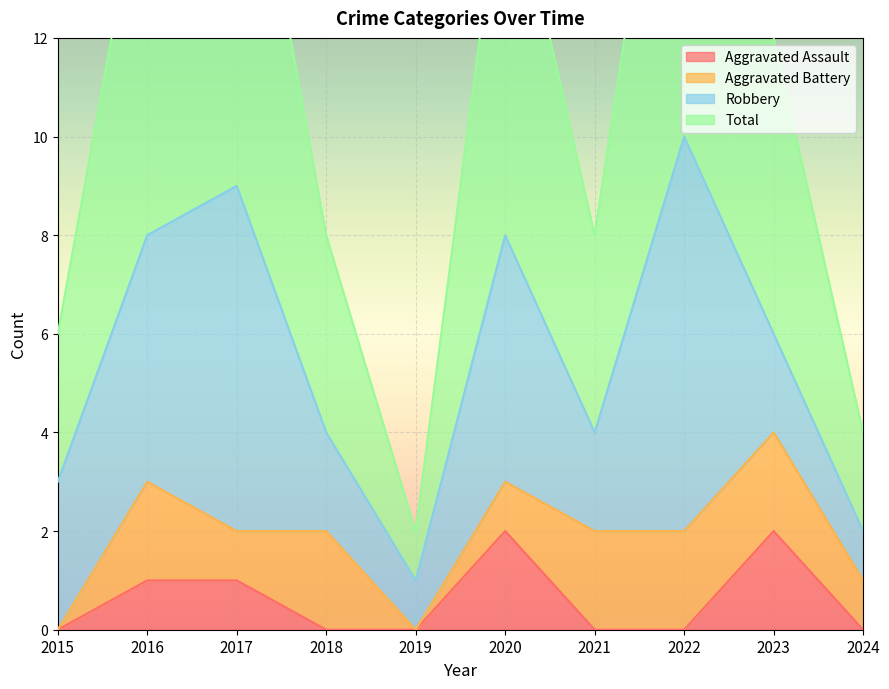

The Aggravated Assault series shows 0 at 2015. True or false?

True